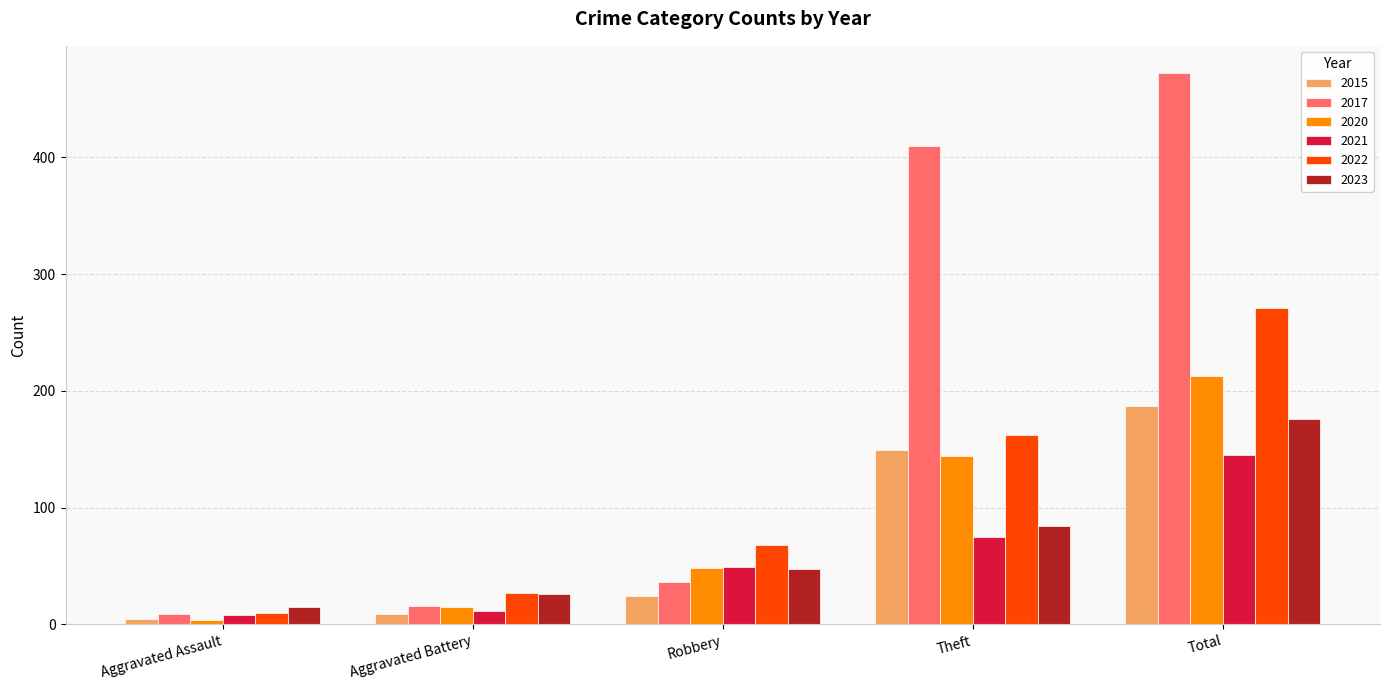

What position from the right is Theft?

2